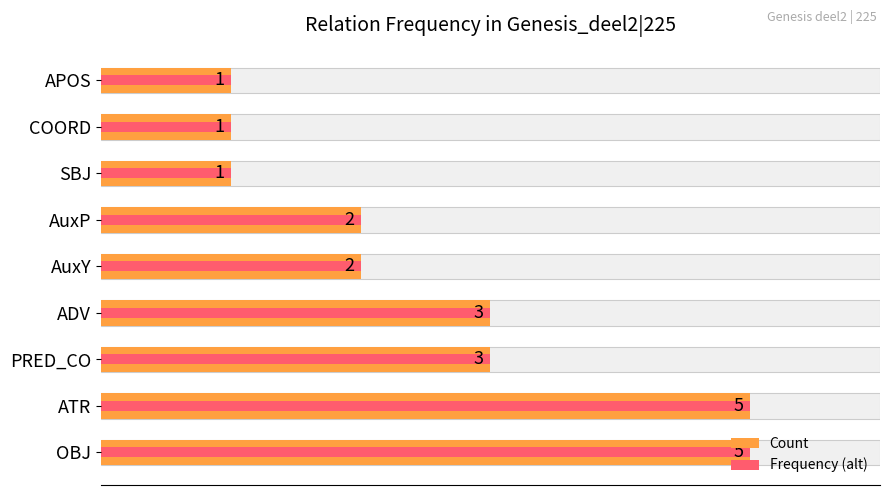

How many categories are shown in the chart?

9